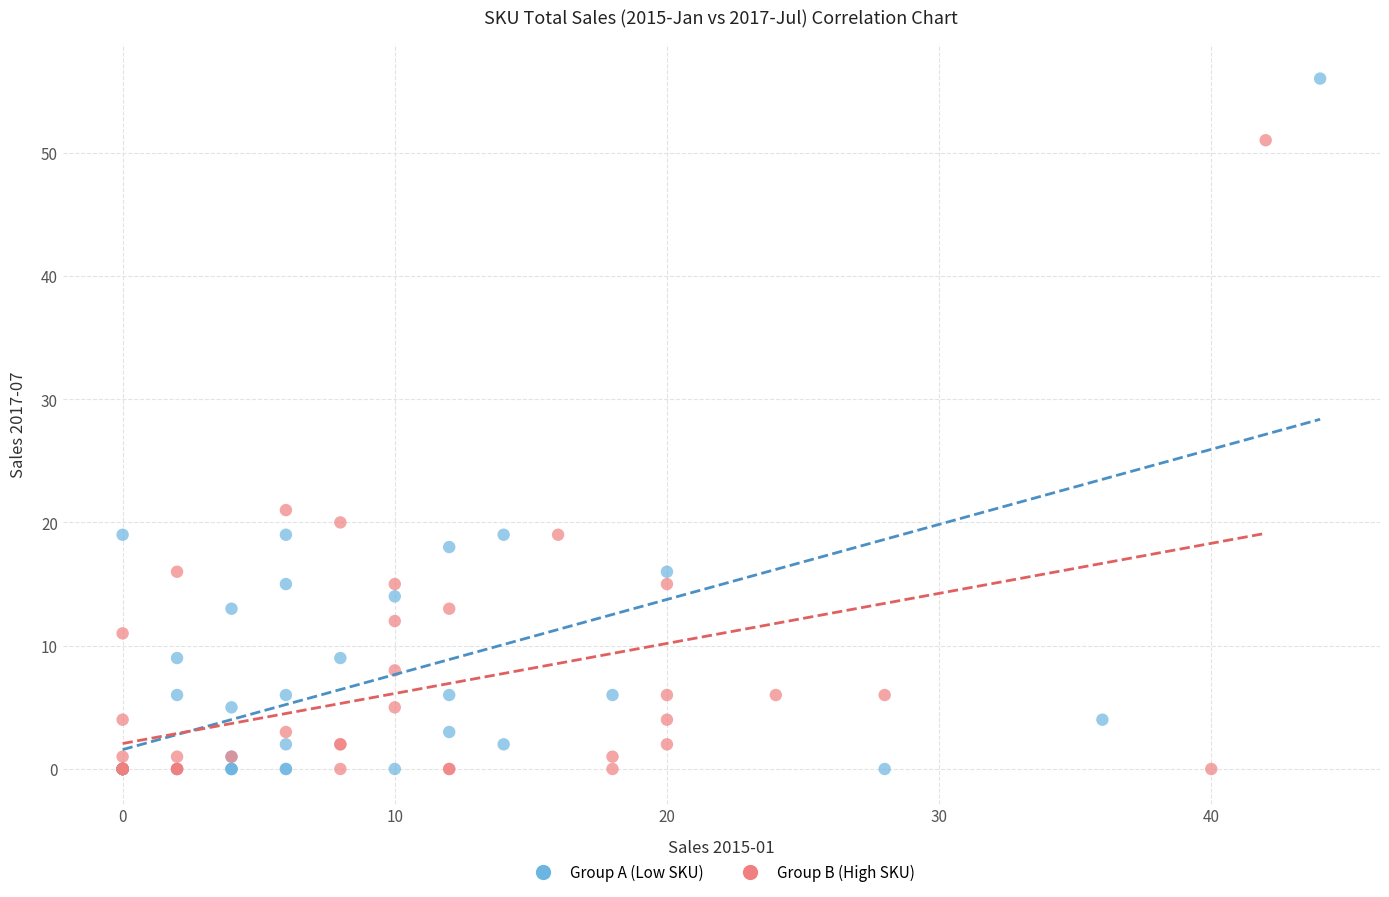

Which series reaches the maximum Y coordinate?

Group A (Low SKU)